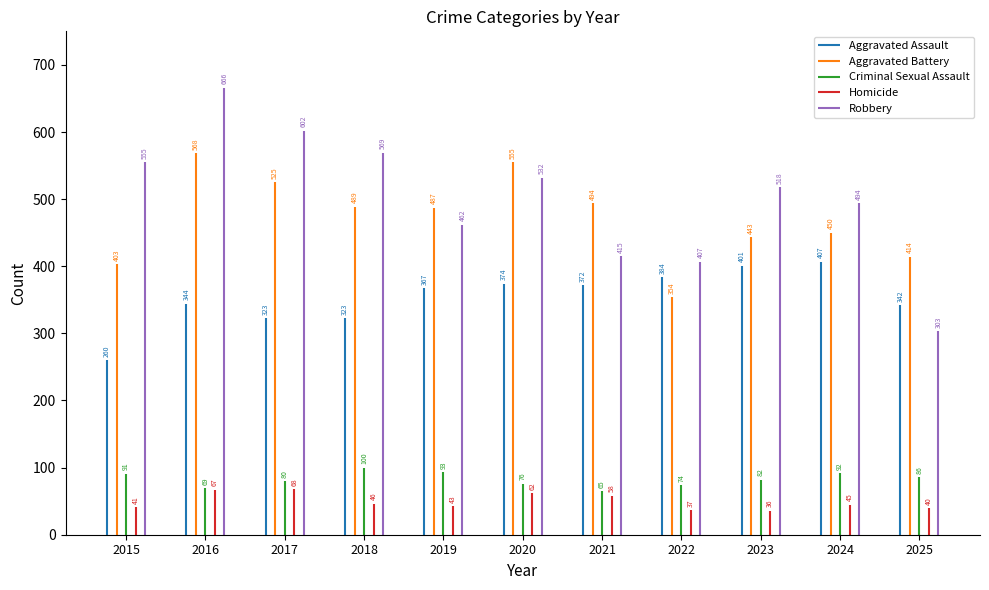

How many groups of bars are there?

11